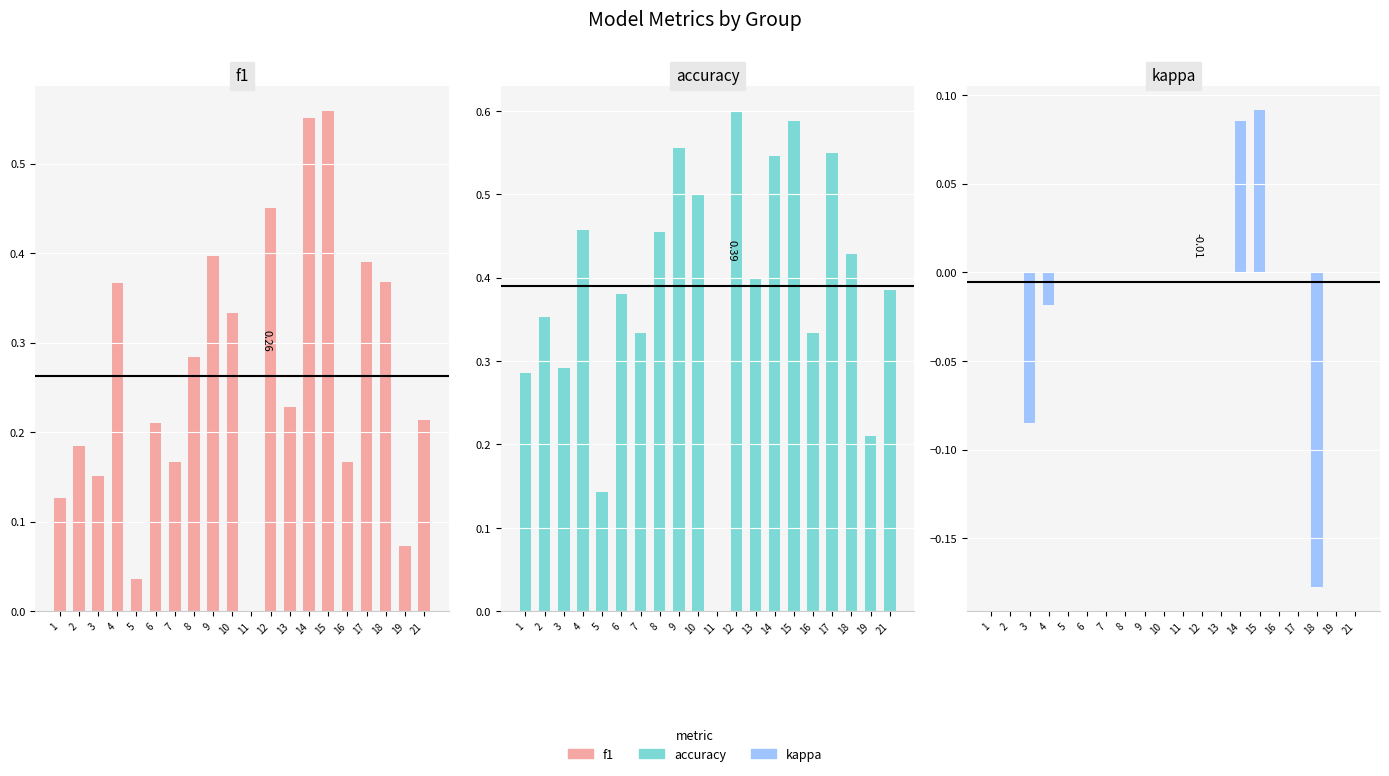

How many groups of bars are there?

20